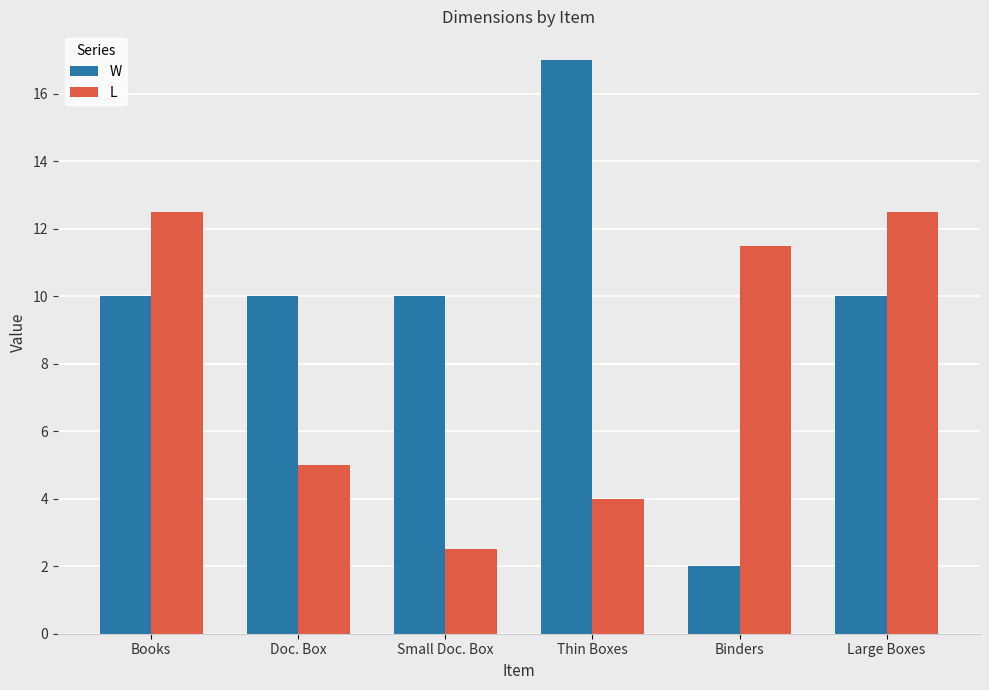

Reading left to right, list all the values displayed in this chart.

W: Books=10.0	Doc. Box=10.0	Small Doc. Box=10.0	Thin Boxes=17.0	Binders=2.0	Large Boxes=10.0
L: Books=12.5	Doc. Box=5.0	Small Doc. Box=2.5	Thin Boxes=4.0	Binders=11.5	Large Boxes=12.5